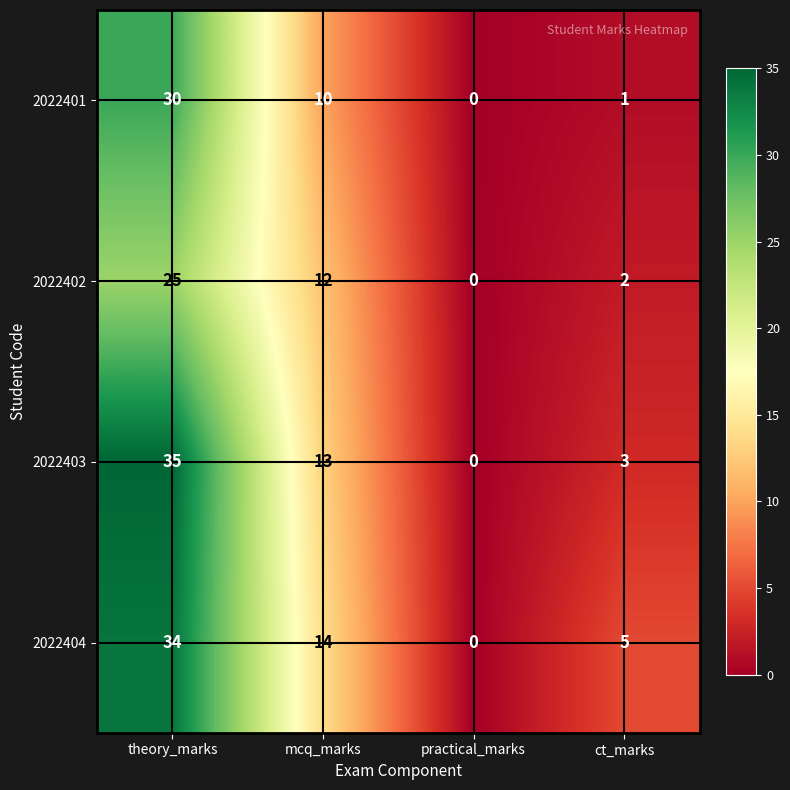

At which category is the sum across all series the highest?

theory_marks